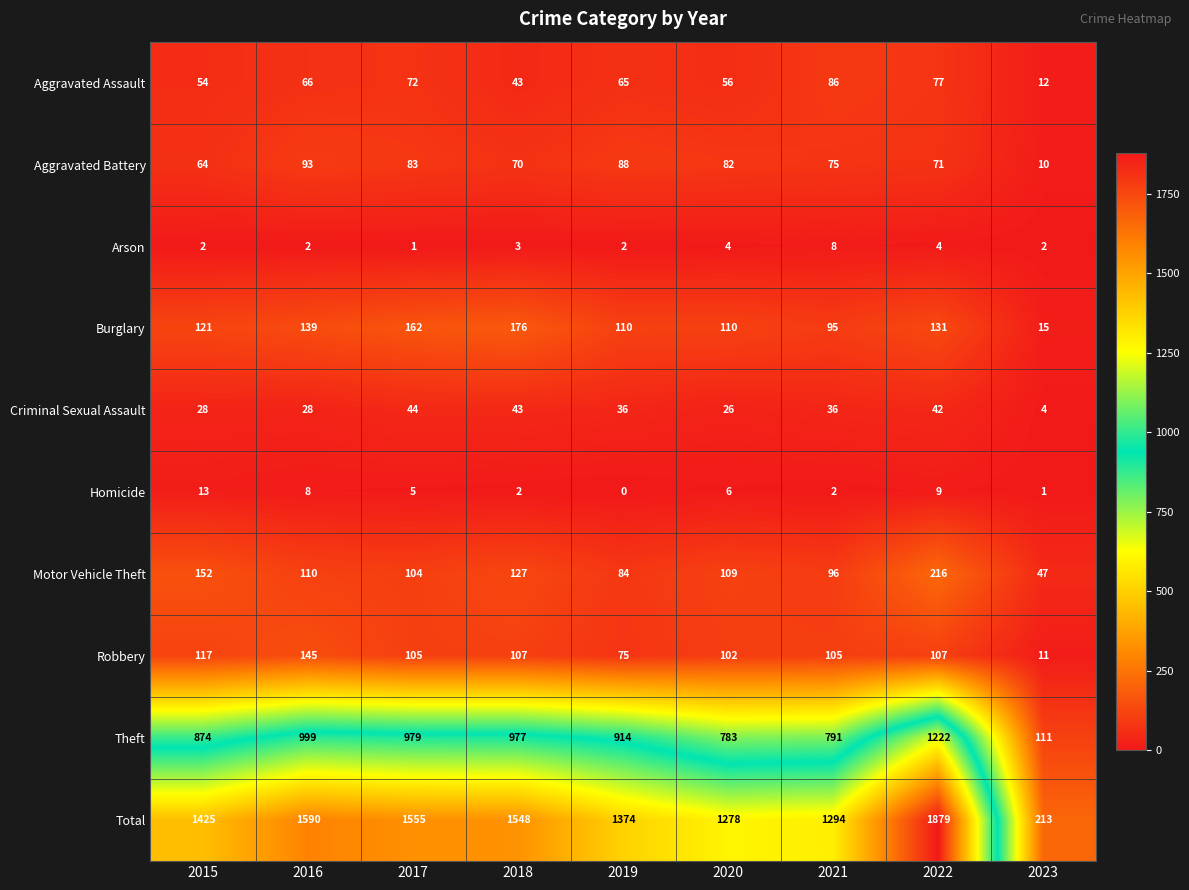

Count the number of data series in this chart.

10